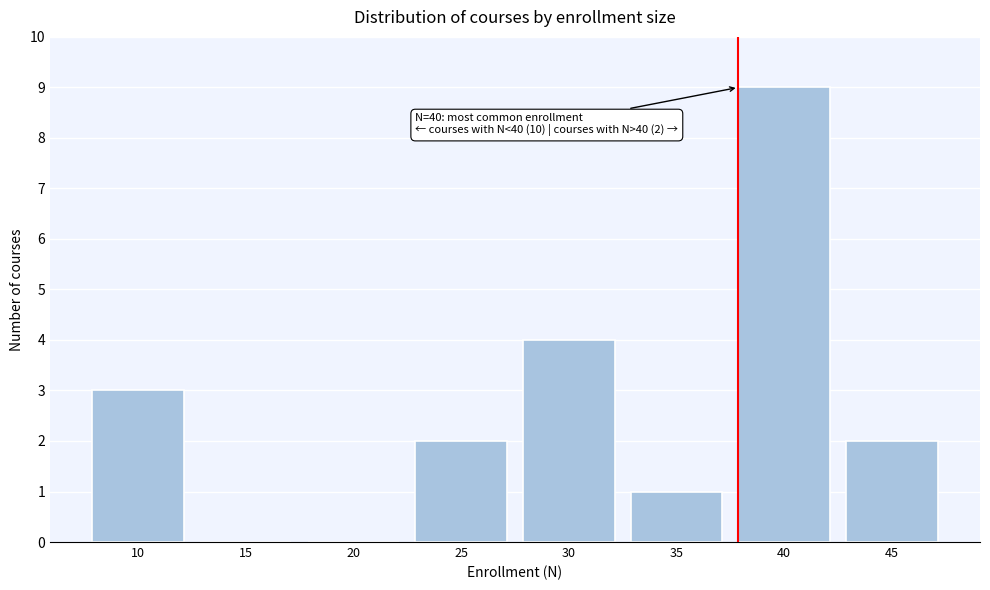

Reading left to right, extract all data points from this chart.

10=3	15=0	20=0	25=2	30=4	35=1	40=9	45=2